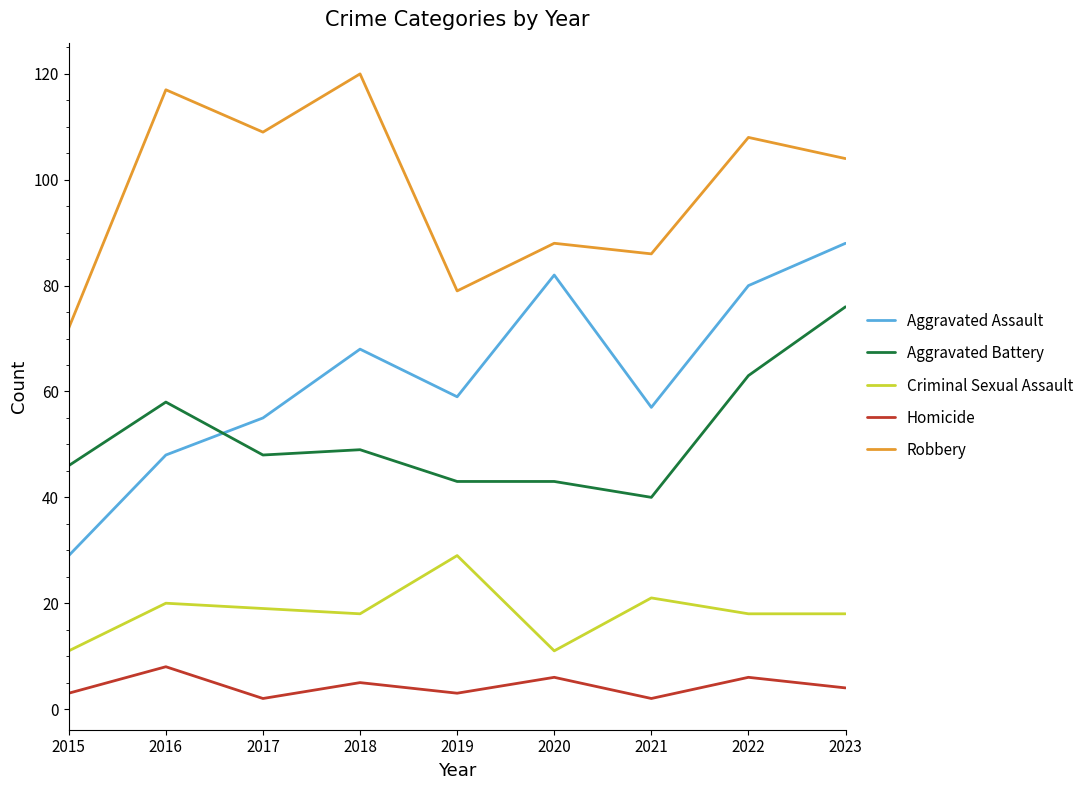

What is the difference between the maximum and minimum values in the Homicide series?

6